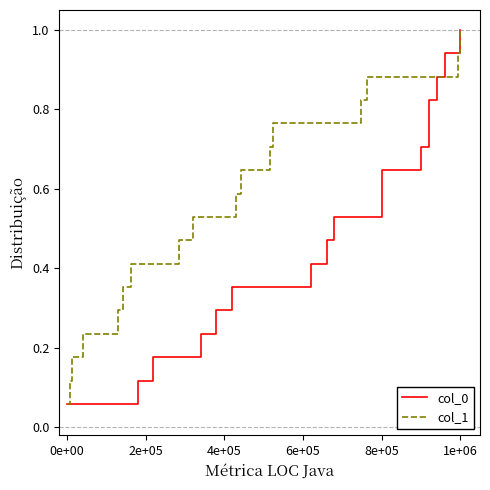

Which category has the highest value in the col_1 series?

1e+06